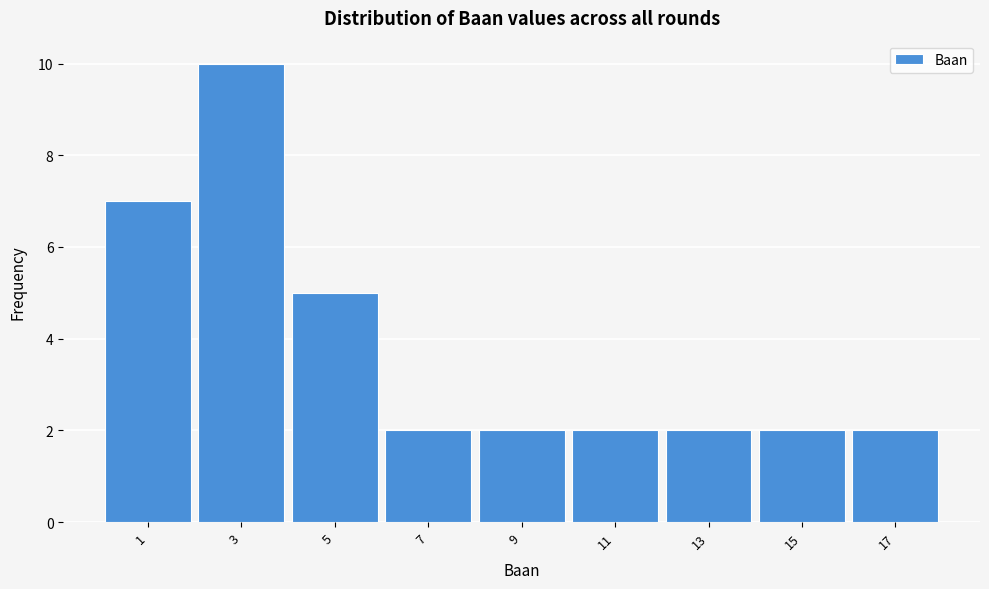

Reading left to right, list all the values displayed in this chart.

1=7	3=10	5=5	7=2	9=2	11=2	13=2	15=2	17=2